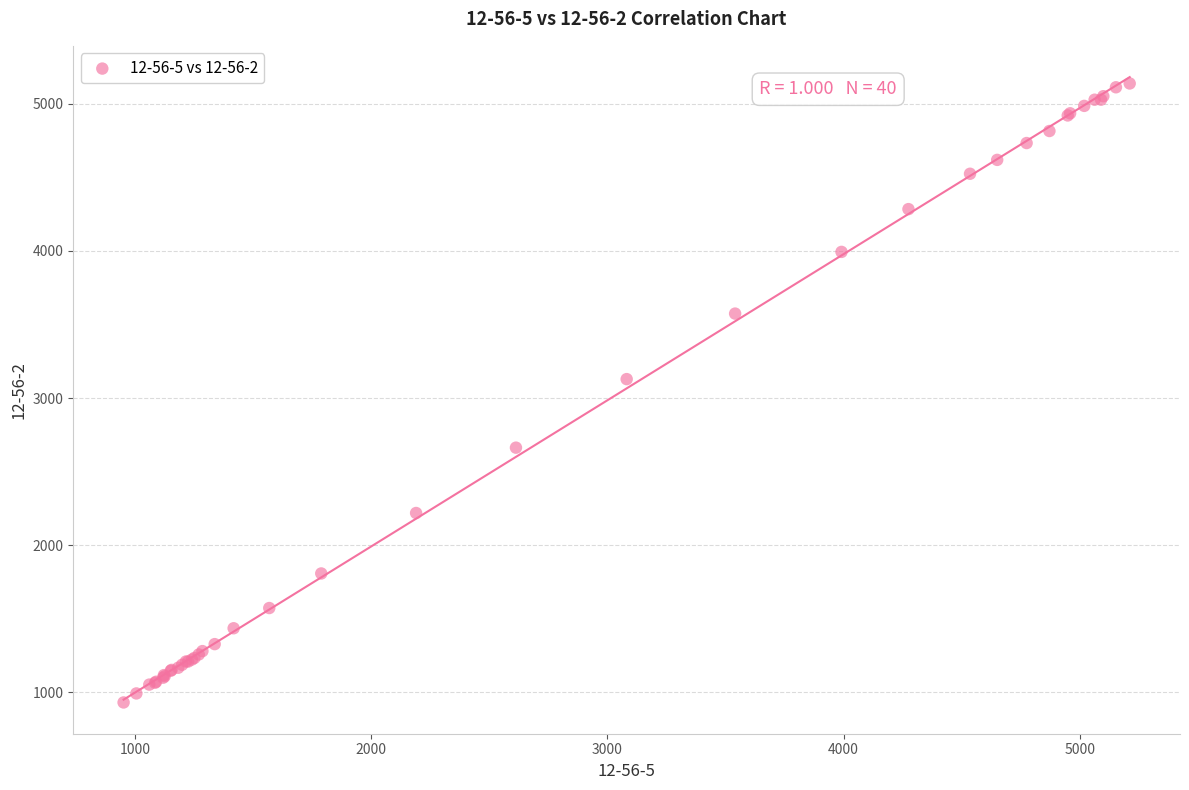

What Y value in the scatter plot is closest to 3035?

3129.3